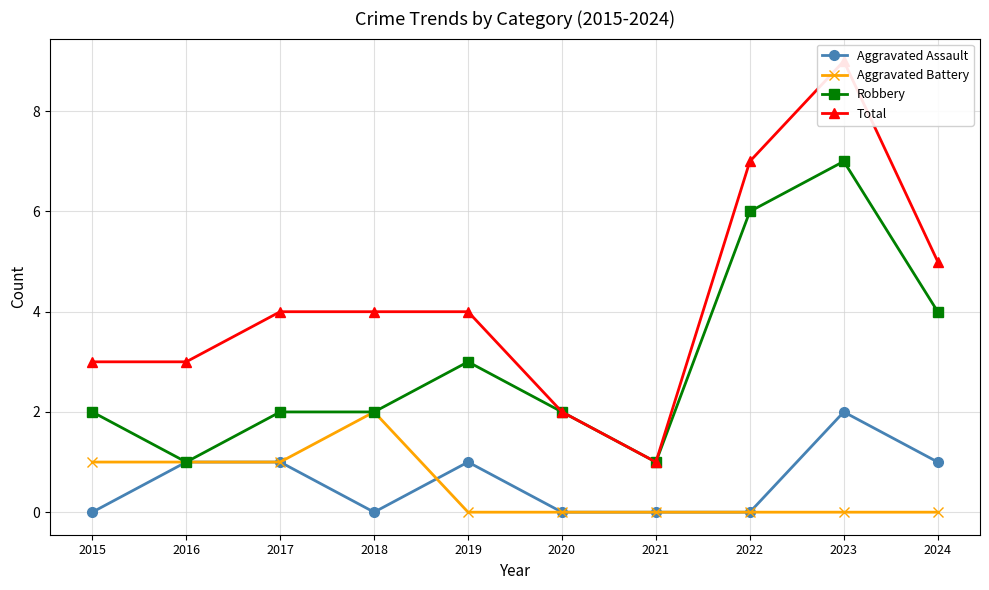

Reading left to right, what are all the values shown in this chart?

Aggravated Assault: 0	1	1	0	1	0	0	0	2	1
Aggravated Battery: 1	1	1	2	0	0	0	0	0	0
Robbery: 2	1	2	2	3	2	1	6	7	4
Total: 3	3	4	4	4	2	1	7	9	5